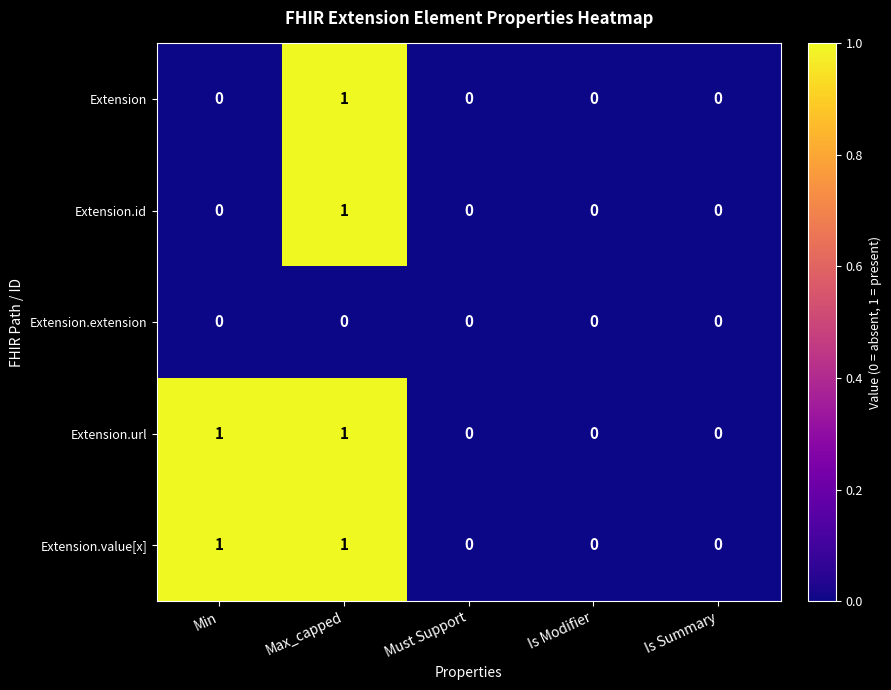

At which category is the sum across all series the highest?

Max_capped